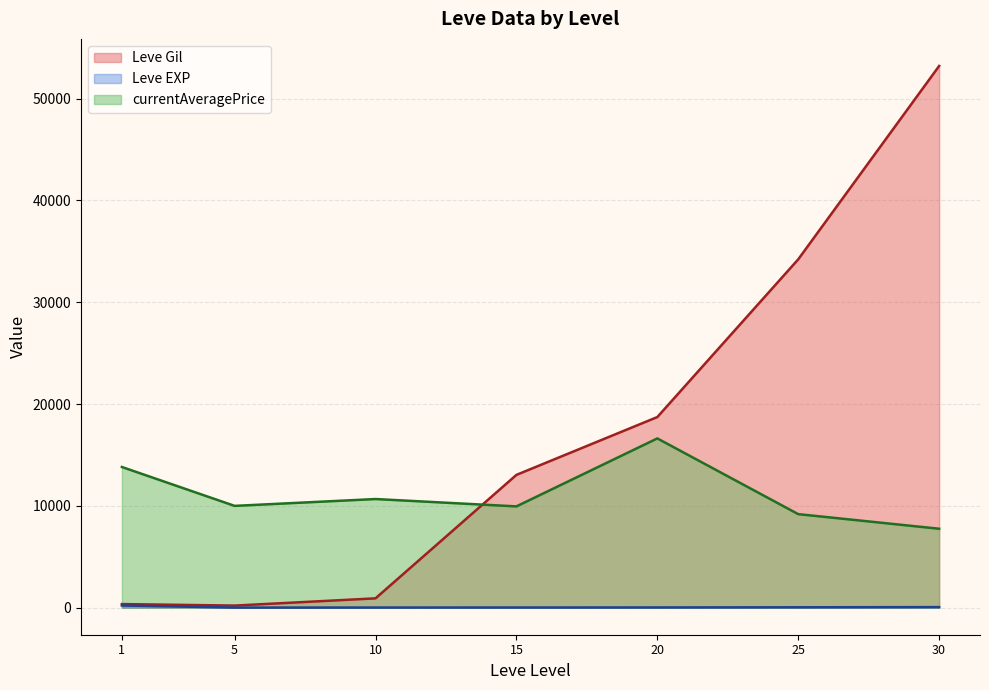

Which series has the largest range (max minus min)?

Leve Gil